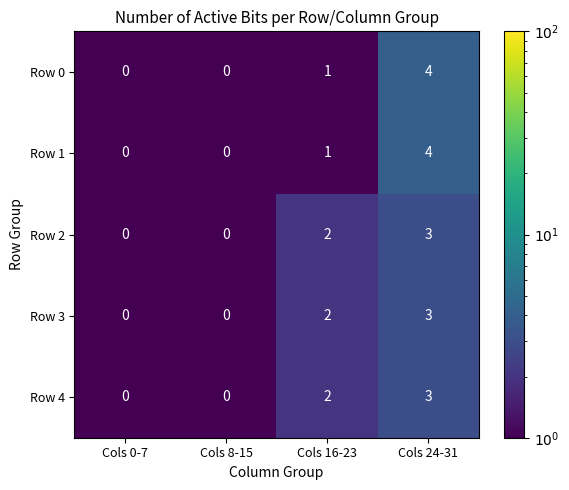

Reading left to right, extract all data points from this chart.

Row 0: Cols 0-7=0	Cols 8-15=0	Cols 16-23=1	Cols 24-31=4
Row 1: Cols 0-7=0	Cols 8-15=0	Cols 16-23=1	Cols 24-31=4
Row 2: Cols 0-7=0	Cols 8-15=0	Cols 16-23=2	Cols 24-31=3
Row 3: Cols 0-7=0	Cols 8-15=0	Cols 16-23=2	Cols 24-31=3
Row 4: Cols 0-7=0	Cols 8-15=0	Cols 16-23=2	Cols 24-31=3